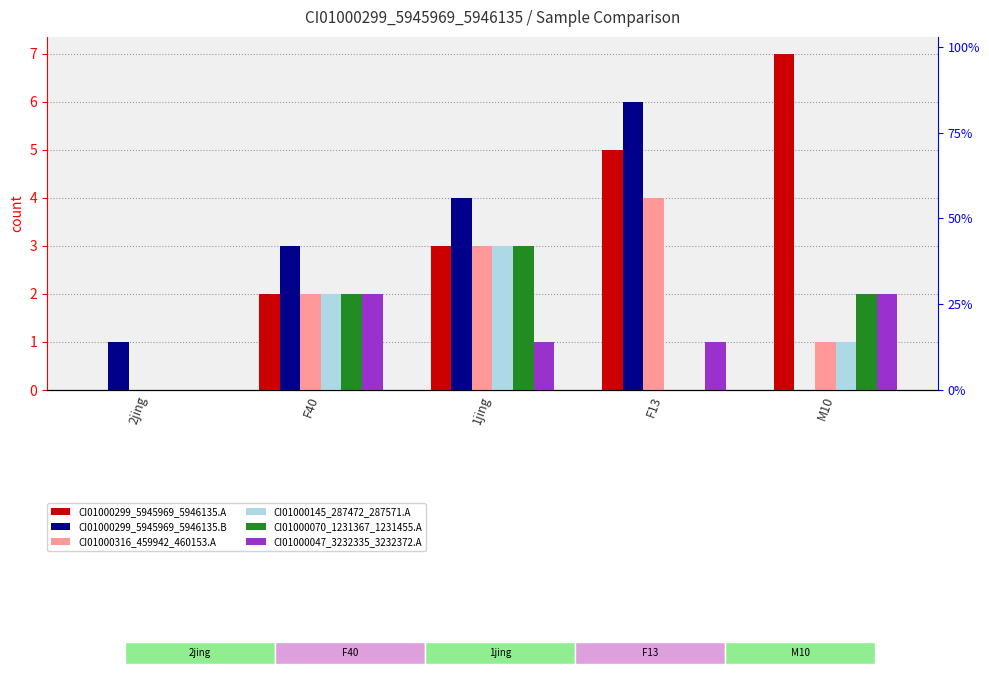

What is the difference between the CI01000299_5945969_5946135.B values at F40 and 1jing?

1